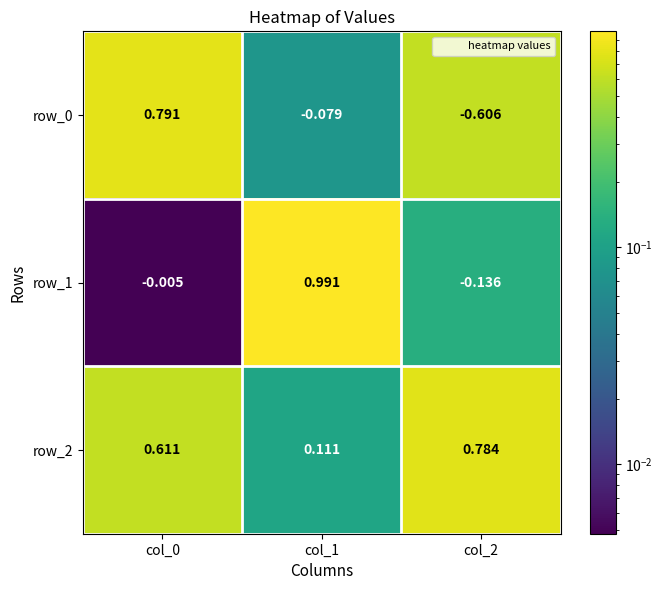

Is the value of row_0 at col_1 greater than the value of row_1 at col_2?

Yes